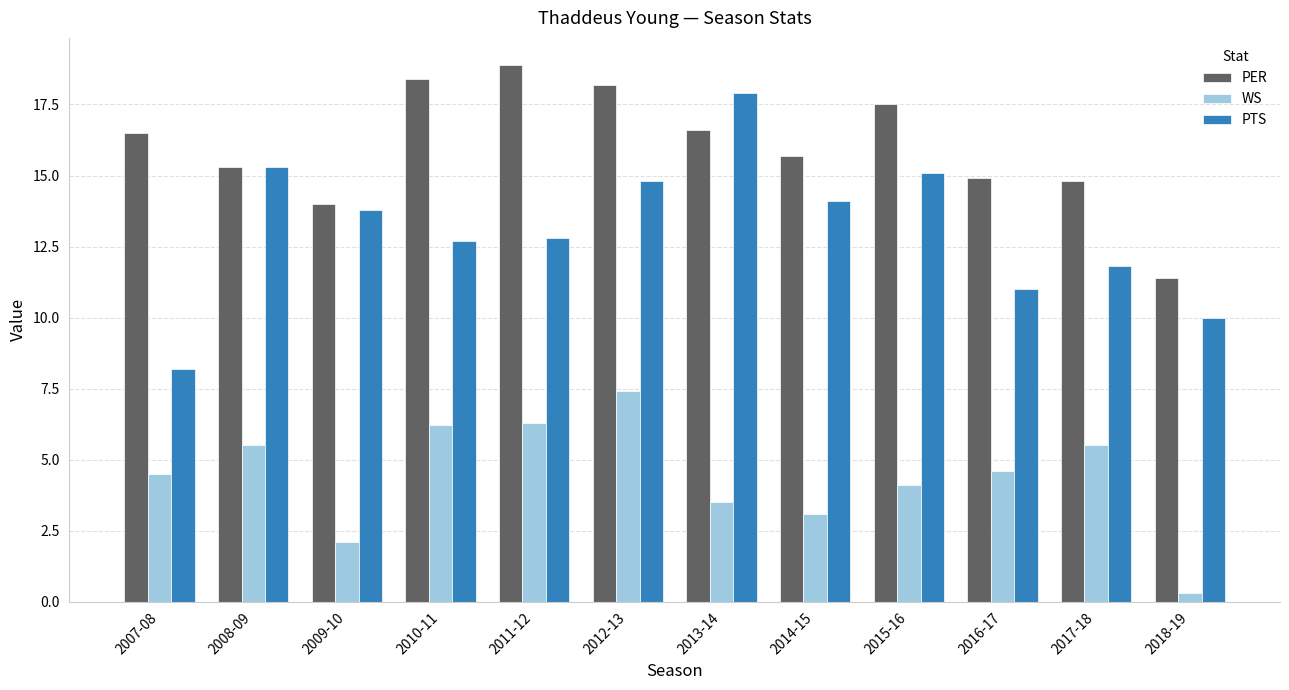

Does the chart contain stacked bars?

No